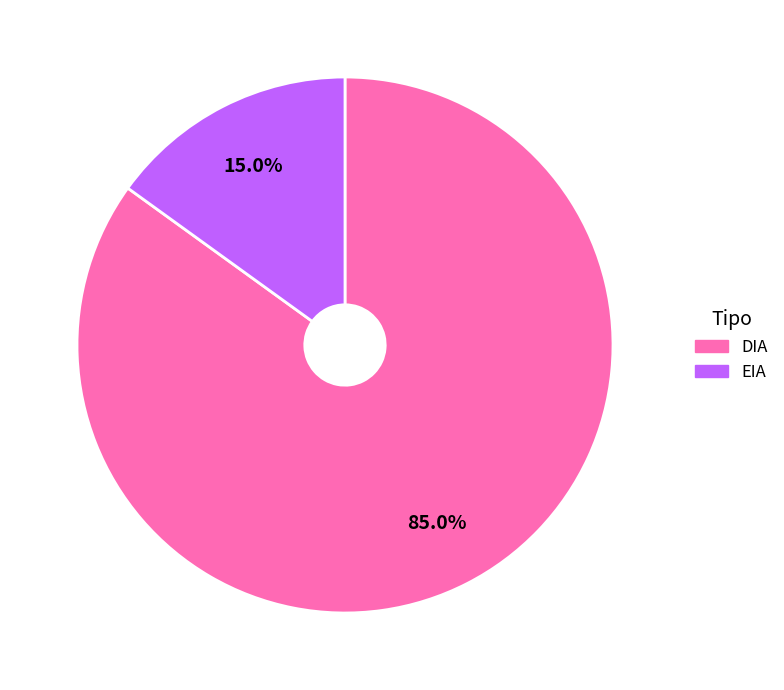

How many segments does this pie chart have?

2